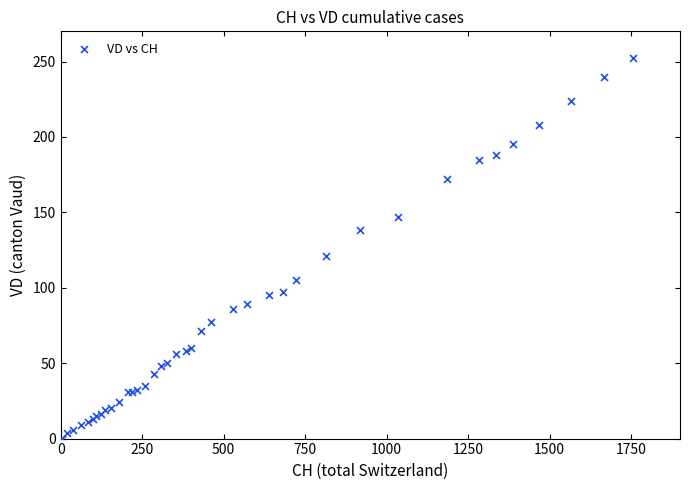

What Y value in the scatter plot is closest to 126?

121